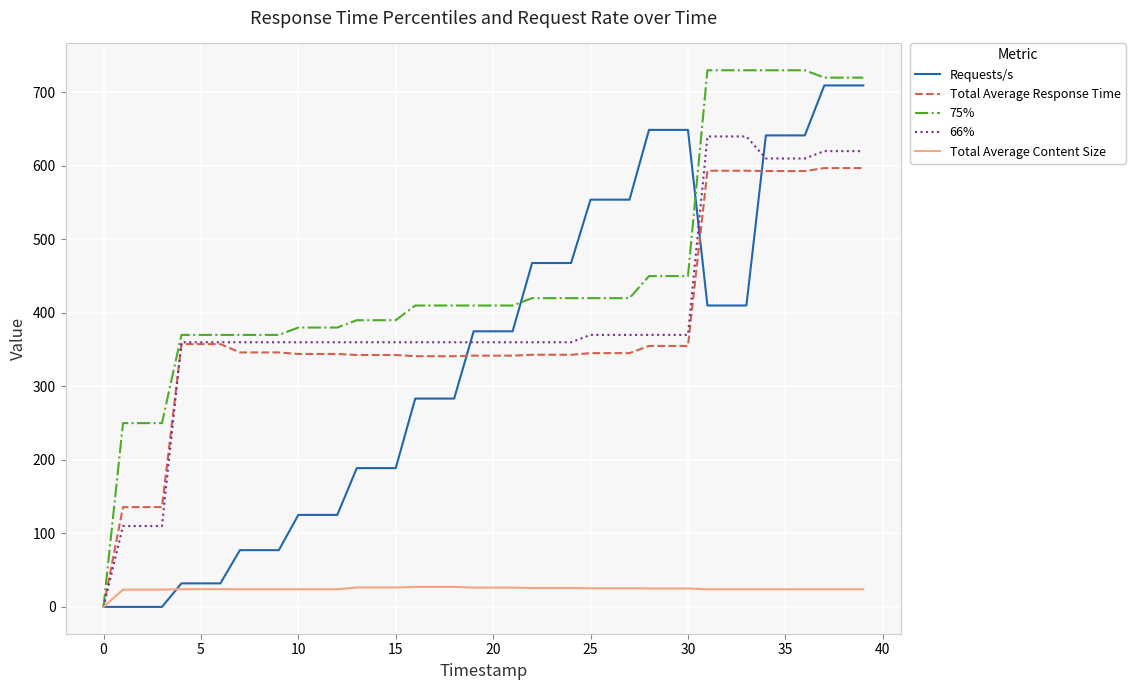

What is the maximum value for 66%?

640.0